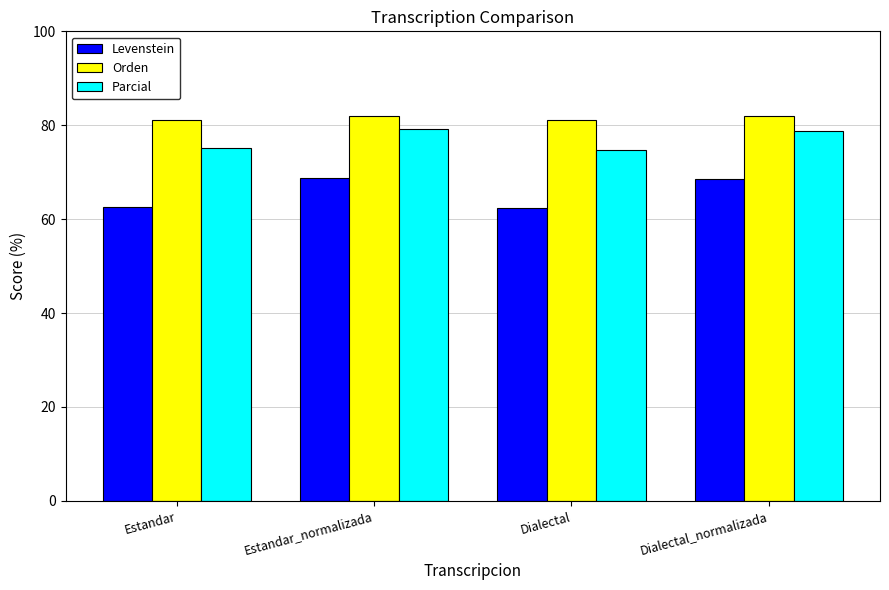

What is the sum of the Levenstein values at Estandar and Estandar_normalizada?

131.2